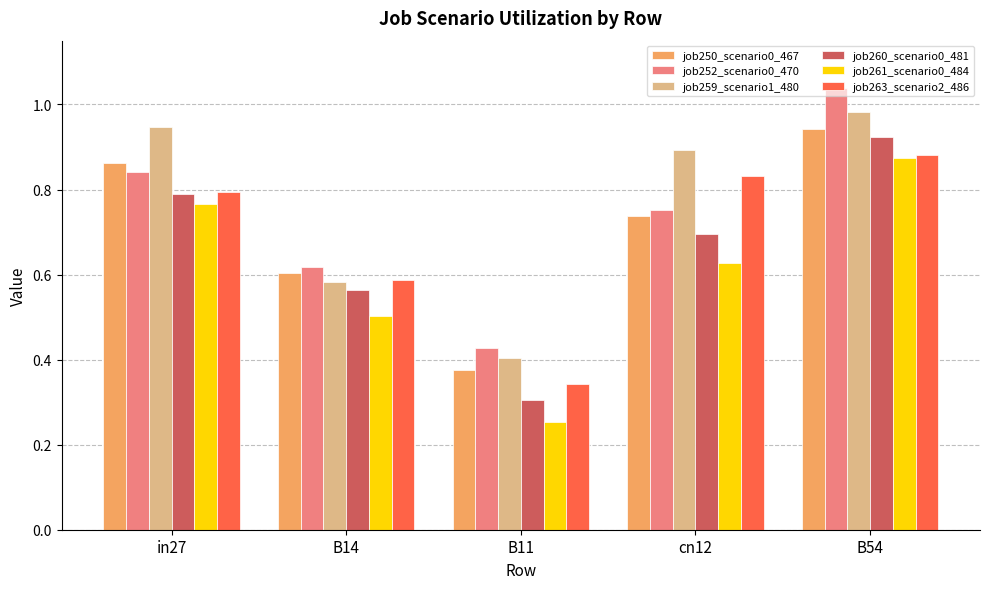

Which category has the lowest value in the job261_scenario0_484 series?

B11